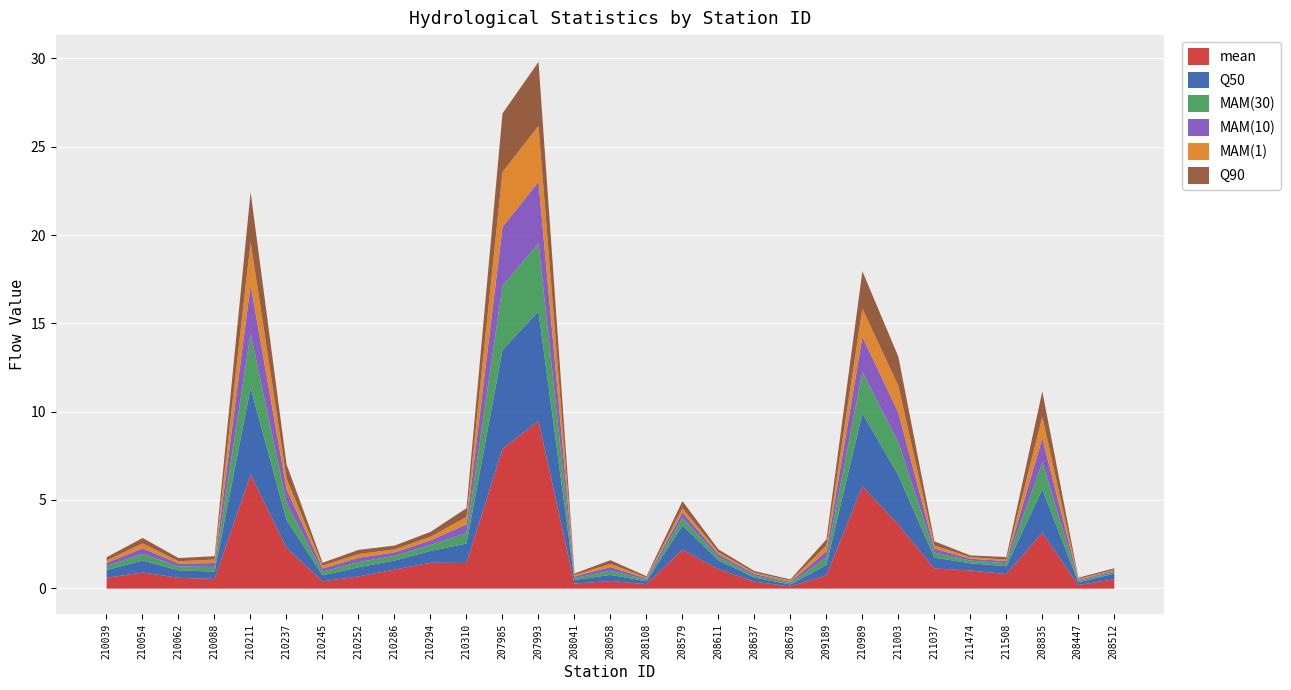

What are all the series names shown in the legend?

mean, Q50, MAM(30), MAM(10), MAM(1), Q90